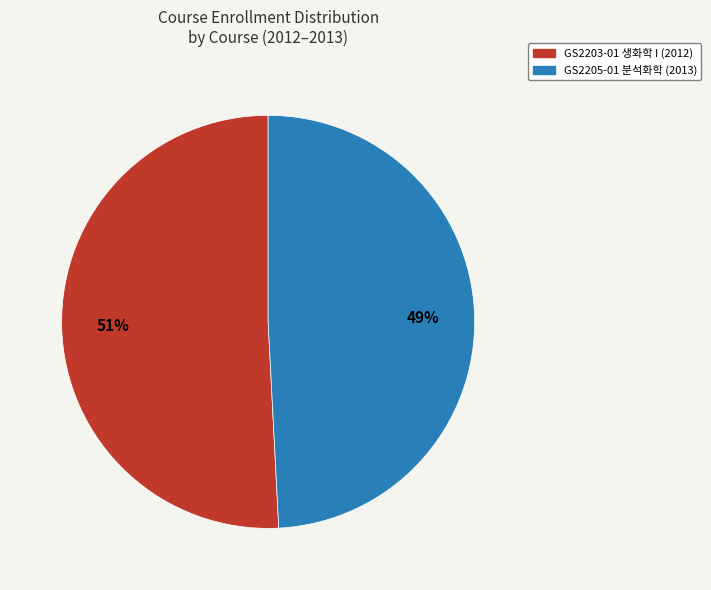

The GS2205-01 분석화학 (2013) slice represents 49% of the pie. True or false?

True